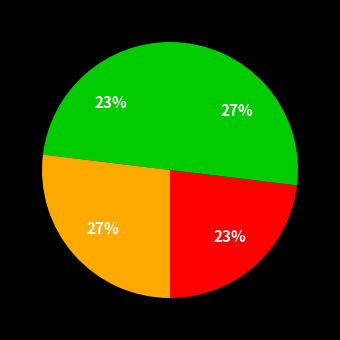

Count the number of slices in the pie.

4